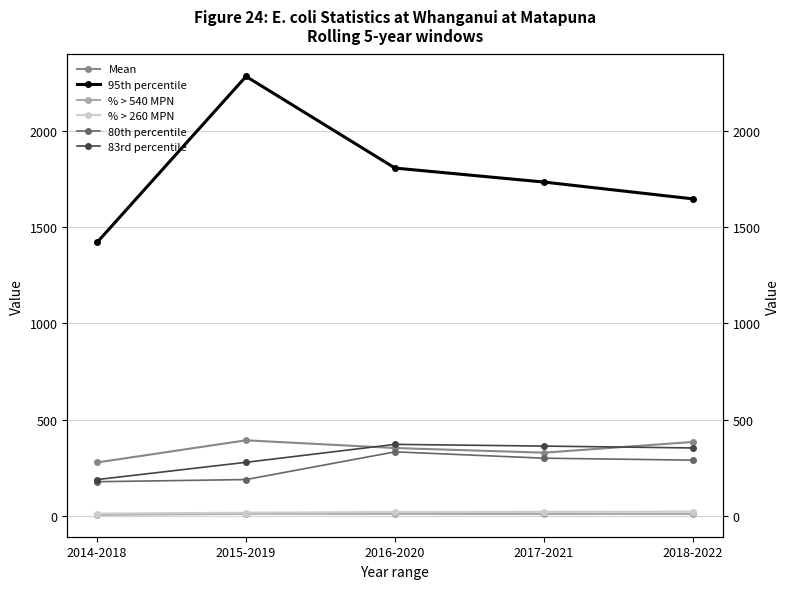

True or false: % > 540 MPN and 80th percentile intersect in this chart.

False